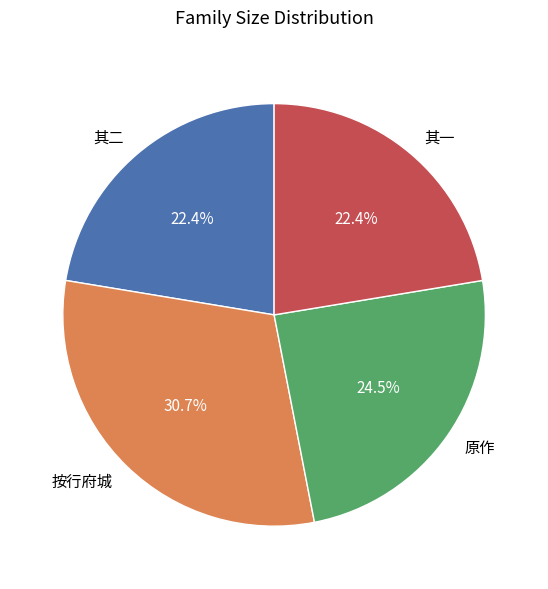

Which slice is the largest?

按行府城